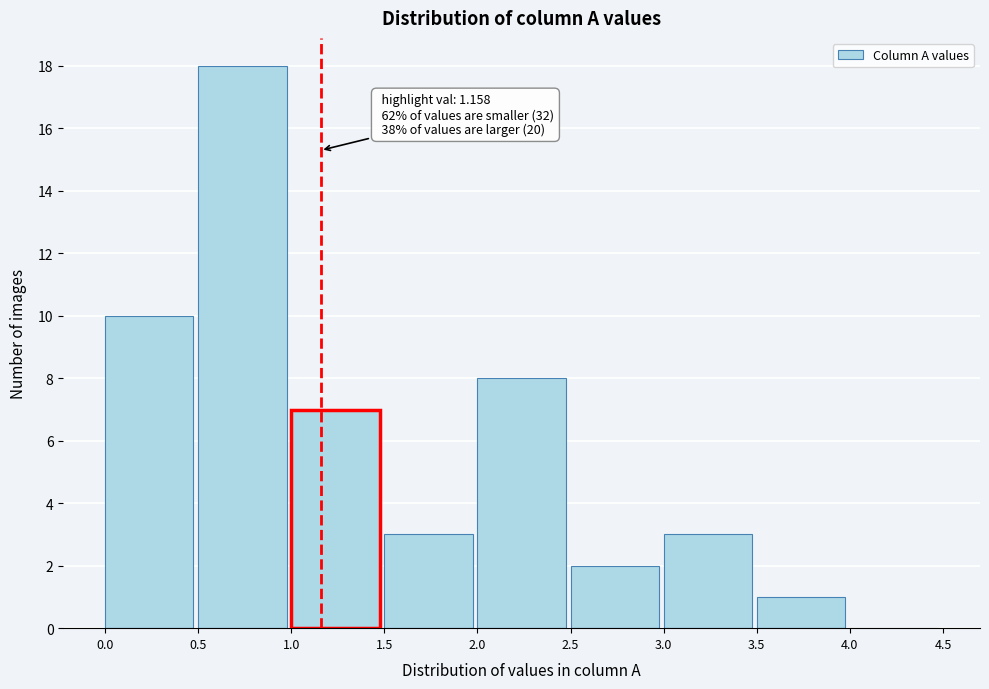

Over which range of the x-axis is the bar tallest?

0.5 to 1.0